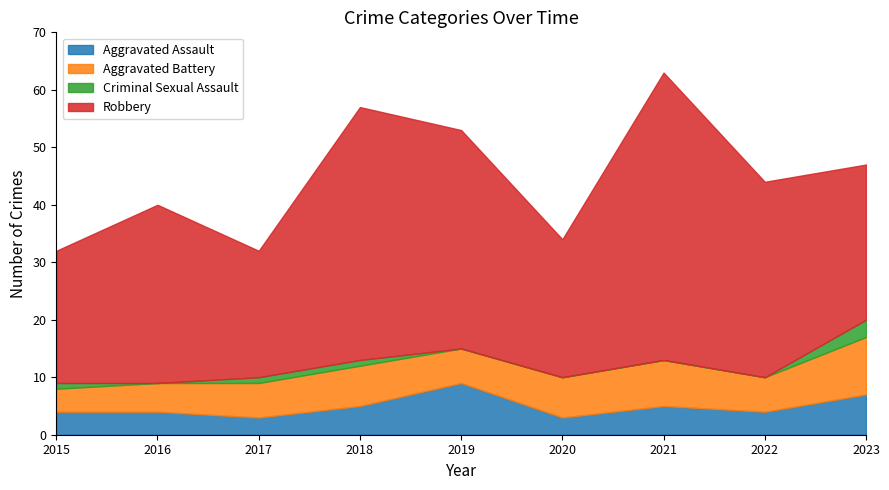

What are all the series names shown in the legend?

Aggravated Assault, Aggravated Battery, Criminal Sexual Assault, Robbery